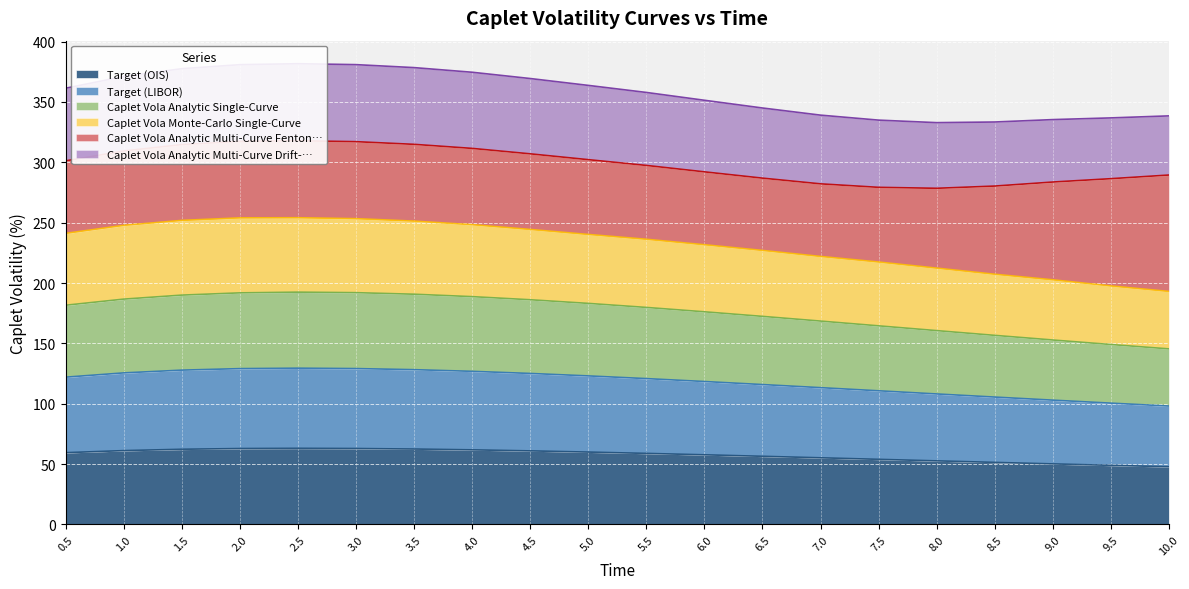

What is the highest value of the Target (OIS) series?

63.1